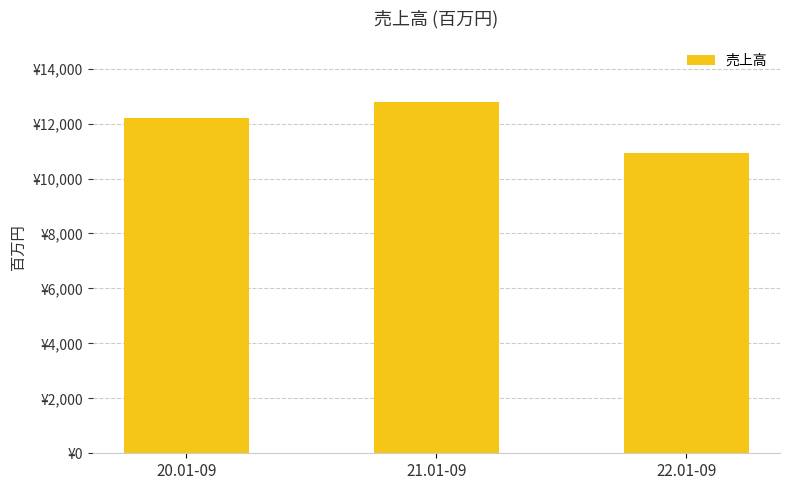

Does the chart contain stacked bars?

No